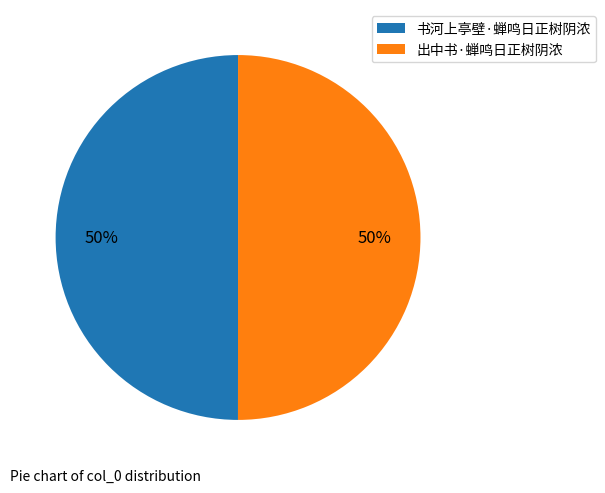

What percentage is the 书河上亭壁·蝉鸣日正树阴浓 slice, to the nearest percent?

50%